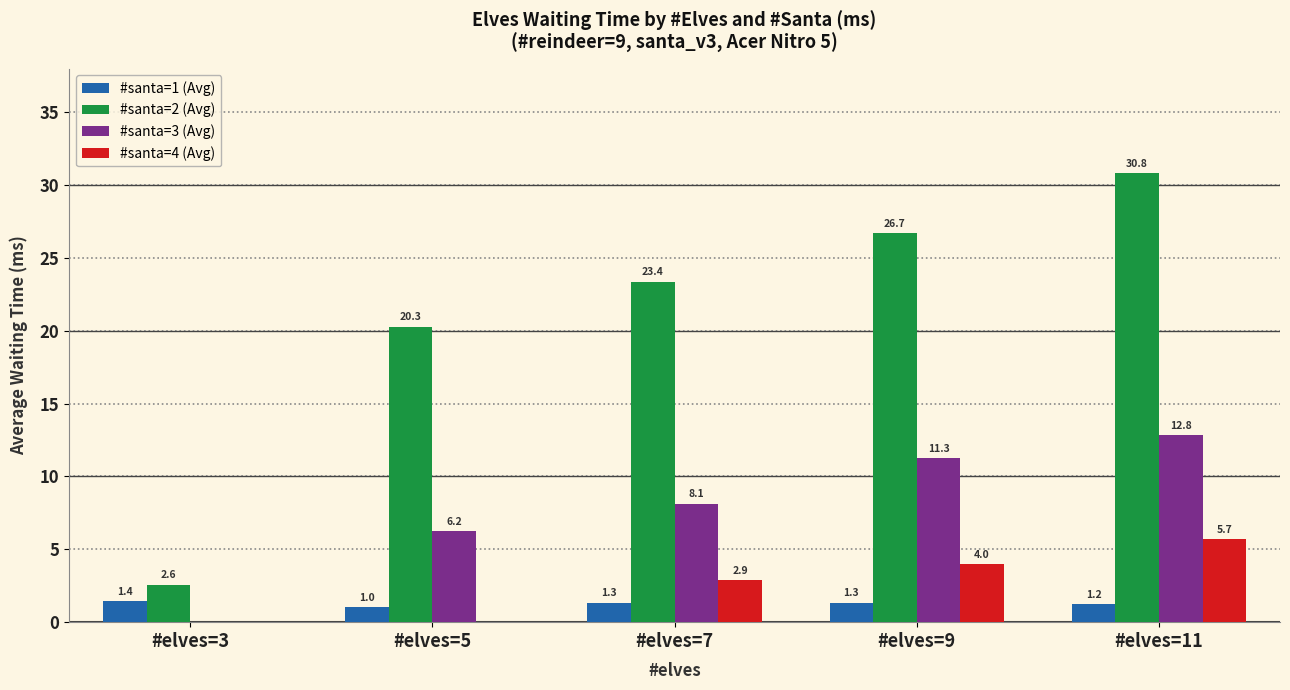

What is the sum of the #santa=1 (Avg) values at #elves=7 and #elves=11?

2.6